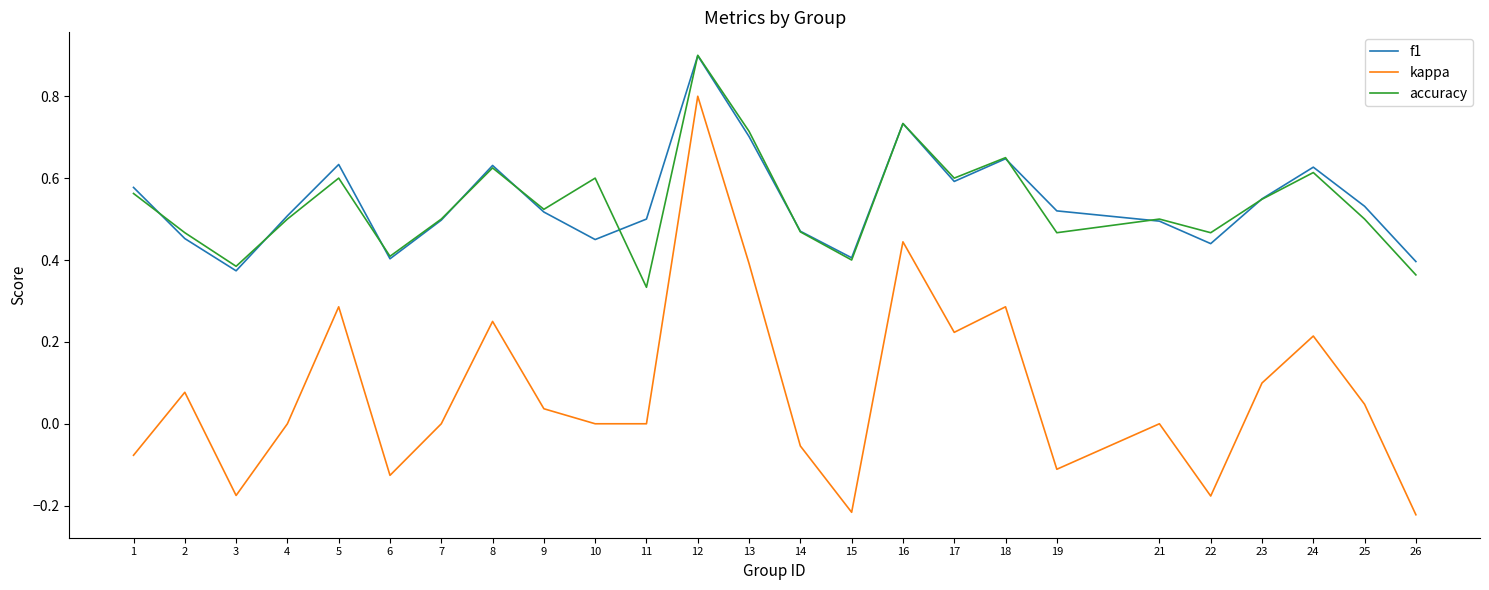

How many interior local peaks does the kappa series have?

8